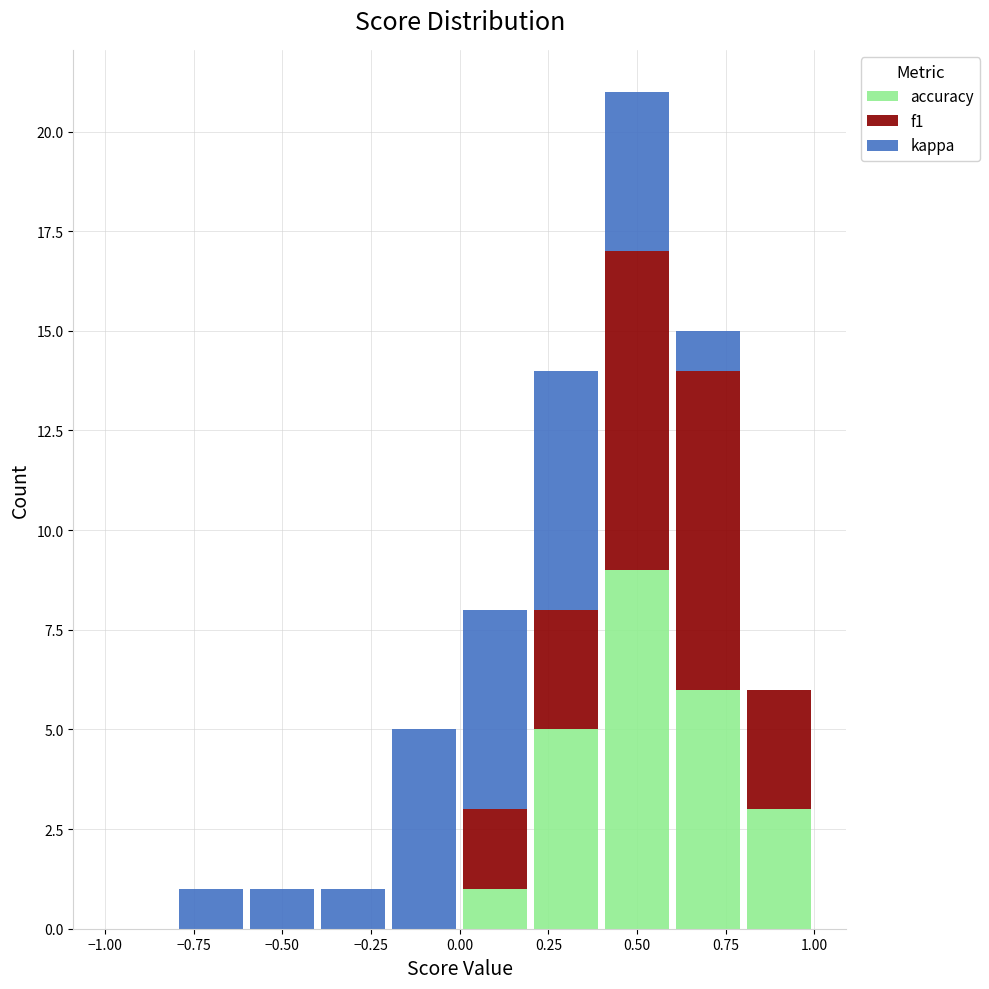

Reading left to right, list every stacked bar in this chart as the range it spans on the x-axis followed by its total height. The values are not printed on the chart, so give them approximately, as read against the axis.

-1.0 to -0.8: 0
-0.8 to -0.6: 1
-0.6 to -0.4: 1
-0.4 to -0.2: 1
-0.2 to 0.0: 5
0.0 to 0.2: 8
0.2 to 0.4: 14
0.4 to 0.6: 21
0.6 to 0.8: 15
0.8 to 1.0: 6